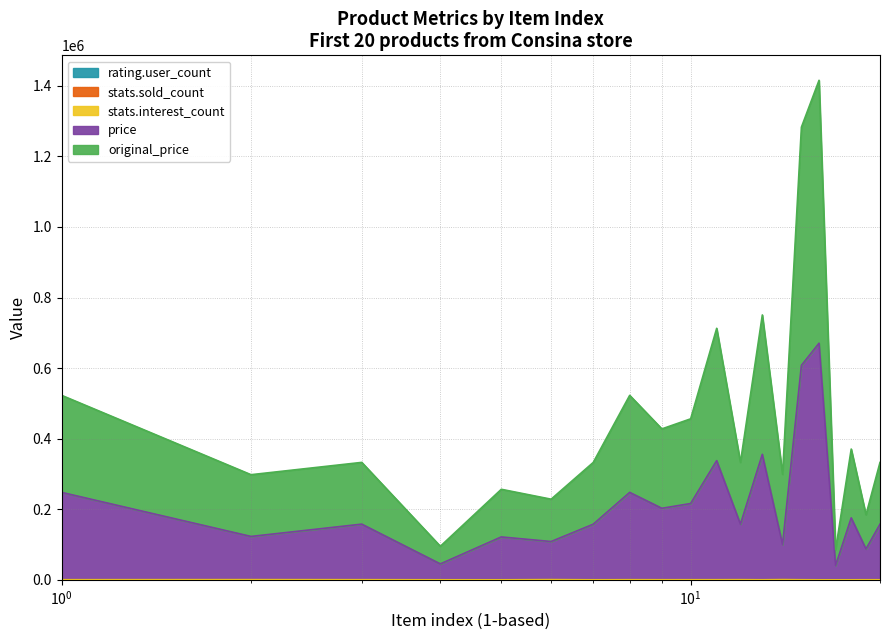

How many values in the rating.user_count series are below 21?

10